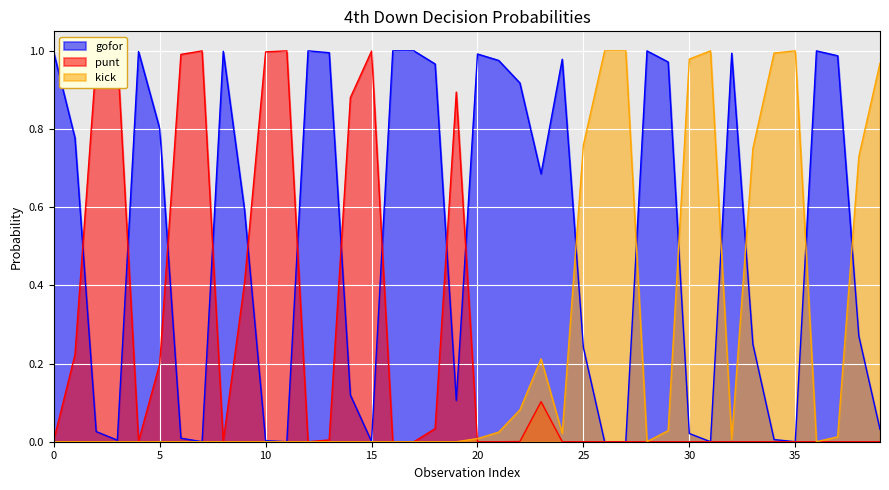

How many interior local valleys does the gofor series have?

8